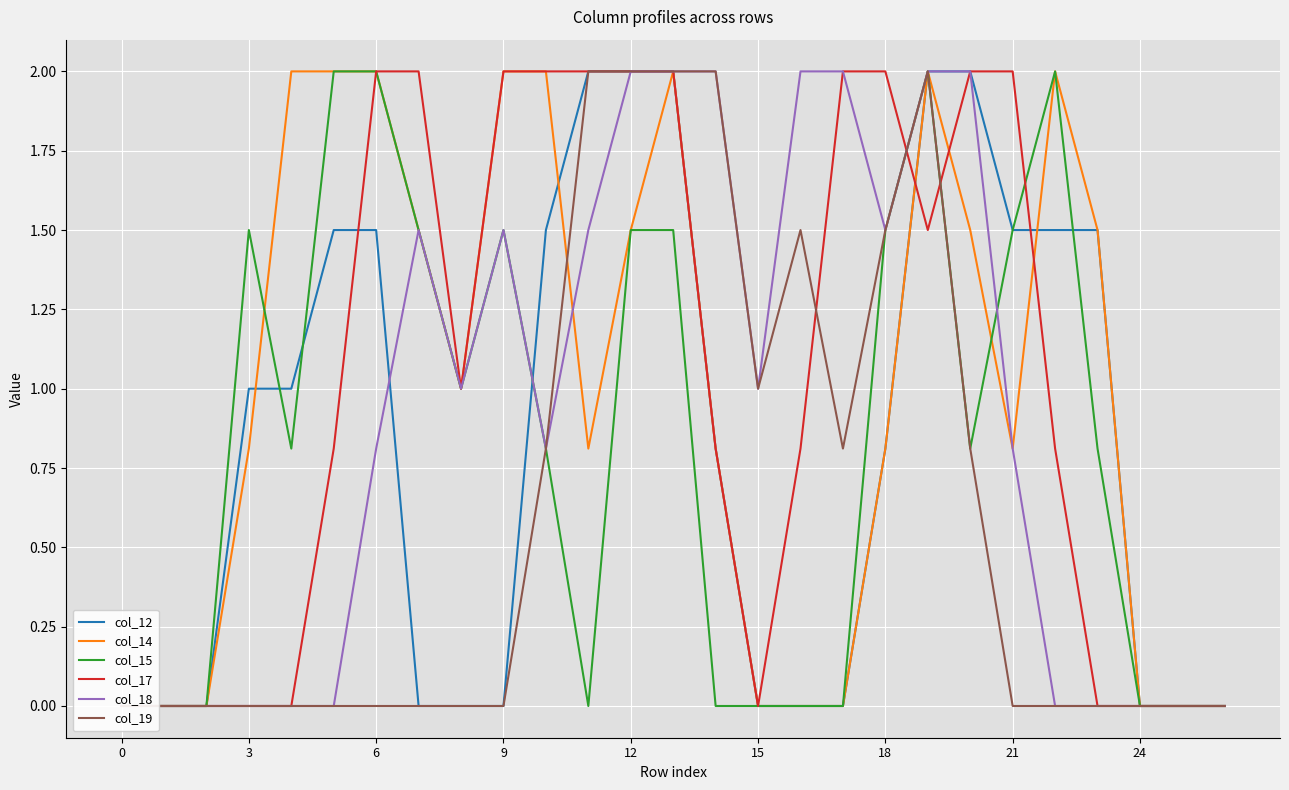

The col_12 series shows 2.0 at 20. True or false?

True